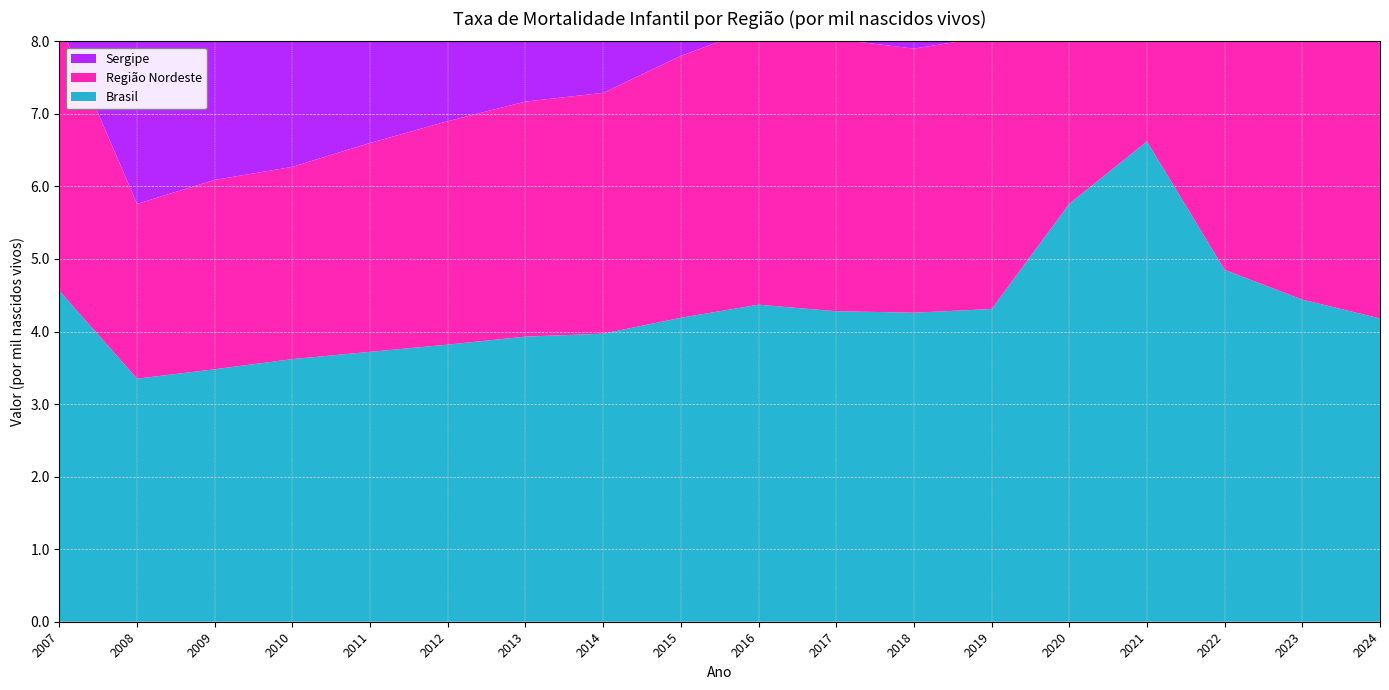

Reading right to left, list all the values displayed in this chart.

Brasil: 2024=4.2	2023=4.4	2022=4.8	2021=6.6	2020=5.8	2019=4.3	2018=4.3	2017=4.3	2016=4.4	2015=4.2	2014=4.0	2013=3.9	2012=3.8	2011=3.7	2010=3.6	2009=3.5	2008=3.4	2007=4.6
Região Nordeste: 2024=3.8	2023=3.9	2022=4.3	2021=5.5	2020=5.1	2019=3.8	2018=3.6	2017=3.8	2016=3.8	2015=3.6	2014=3.3	2013=3.2	2012=3.1	2011=2.9	2010=2.6	2009=2.6	2008=2.4	2007=3.7
Sergipe: 2024=3.2	2023=3.2	2022=3.2	2021=3.2	2020=3.2	2019=3.2	2018=3.2	2017=3.2	2016=3.2	2015=3.2	2014=3.2	2013=3.2	2012=3.2	2011=3.2	2010=3.2	2009=2.9	2008=2.2	2007=3.8